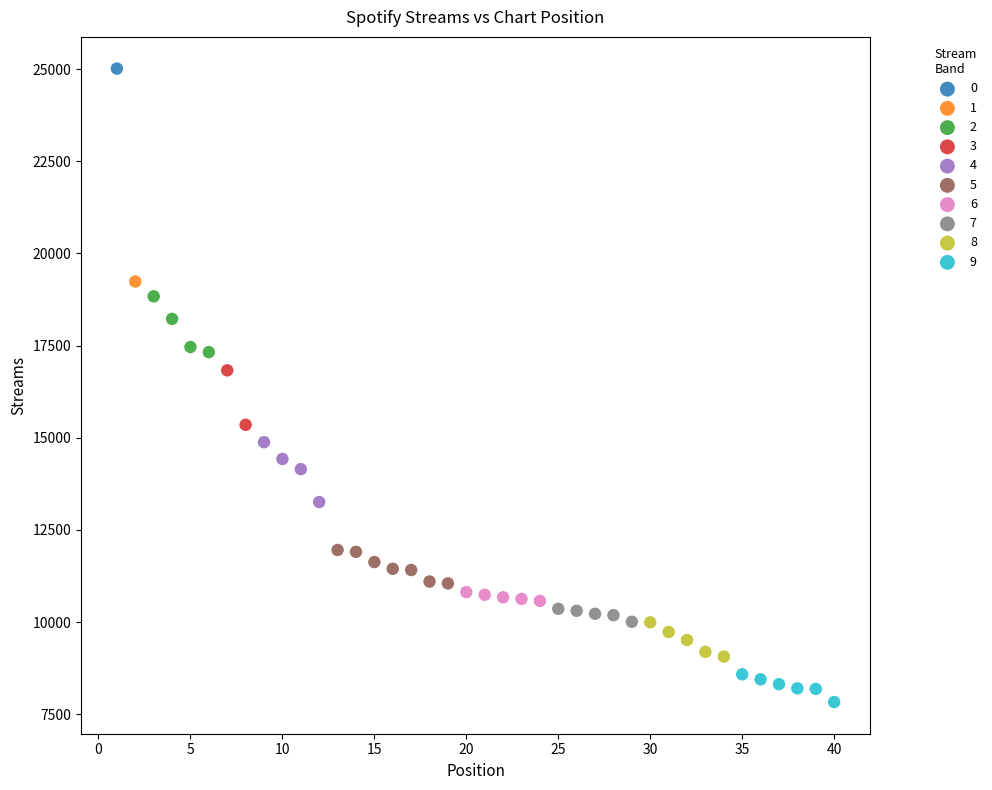

What are all the series names shown in the legend?

0, 1, 2, 3, 4, 5, 6, 7, 8, 9